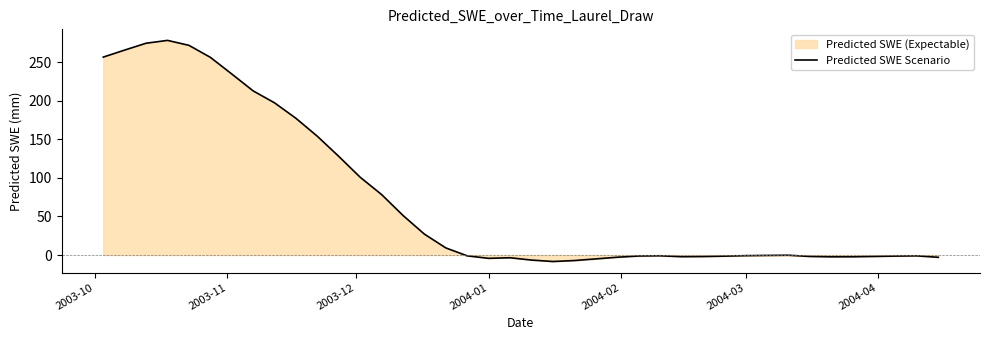

What is the difference between the maximum and minimum values?

286.6